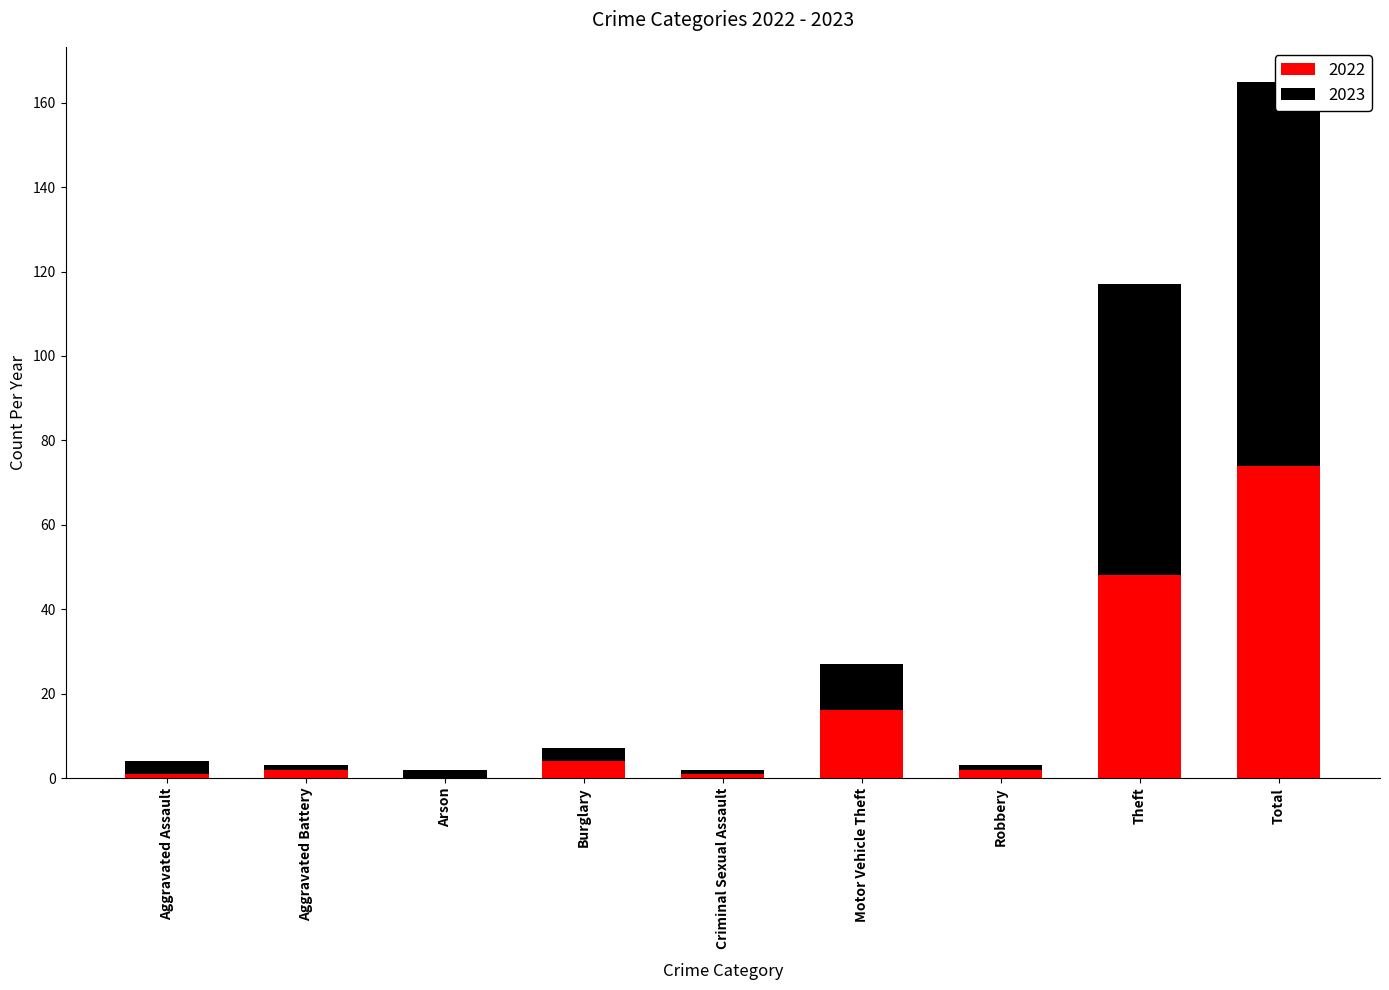

What is the difference between the maximum and minimum values in the 2023 series?

90